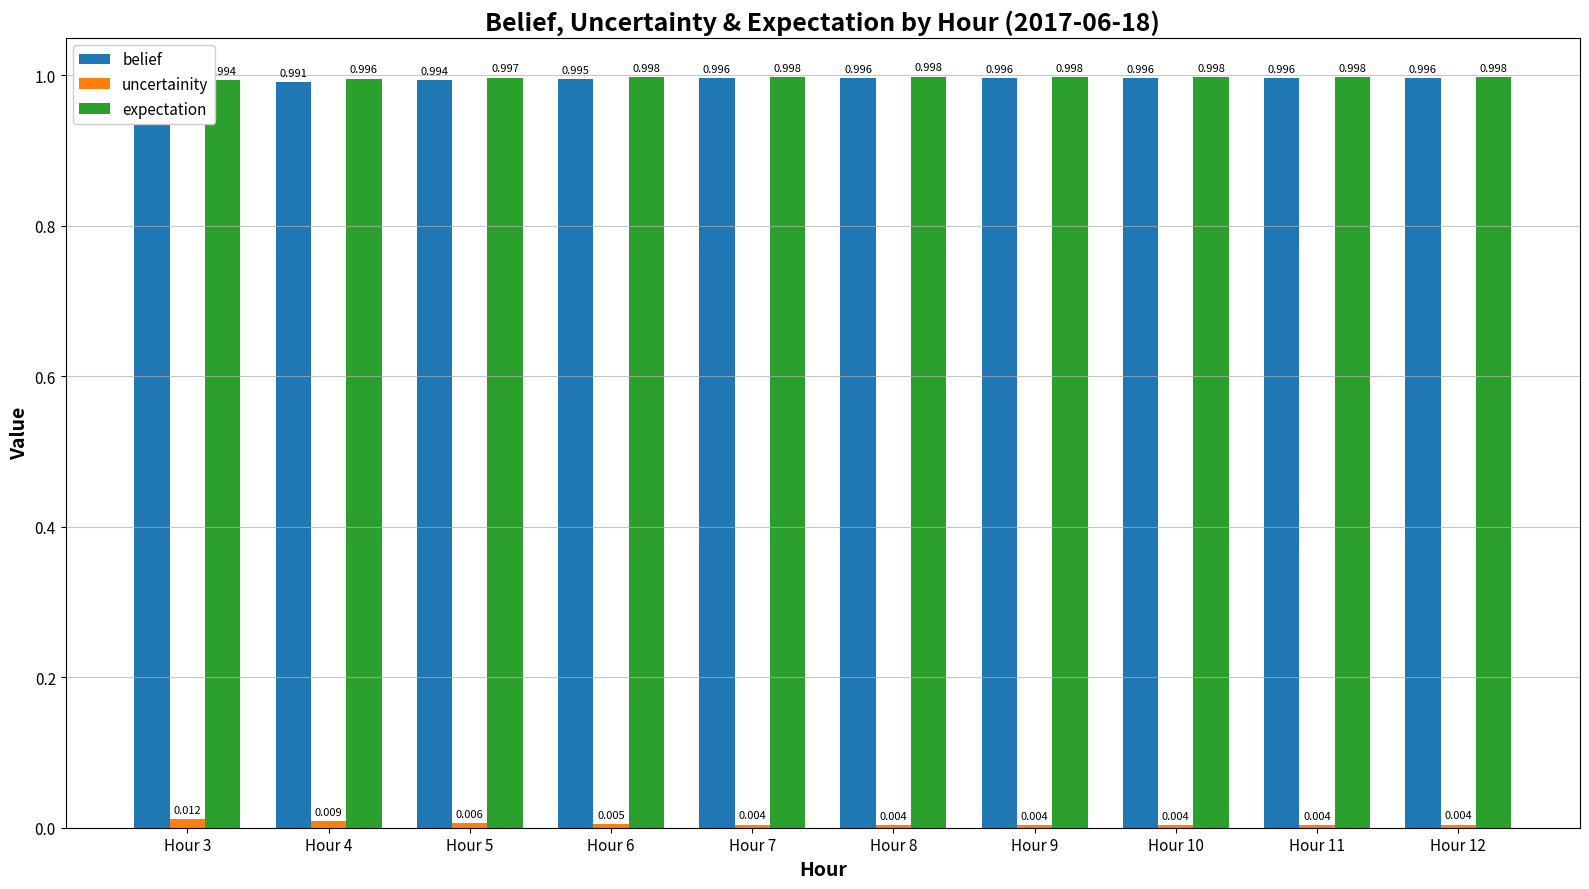

How many groups of bars are there?

10